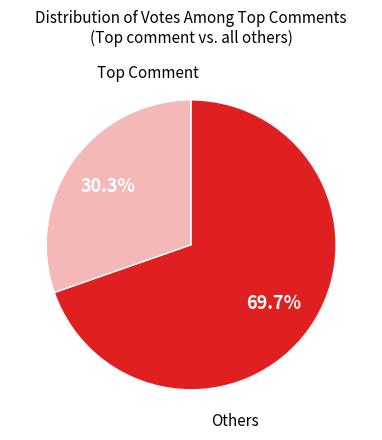

Rank the categories by value from highest to lowest.

Others, Top Comment